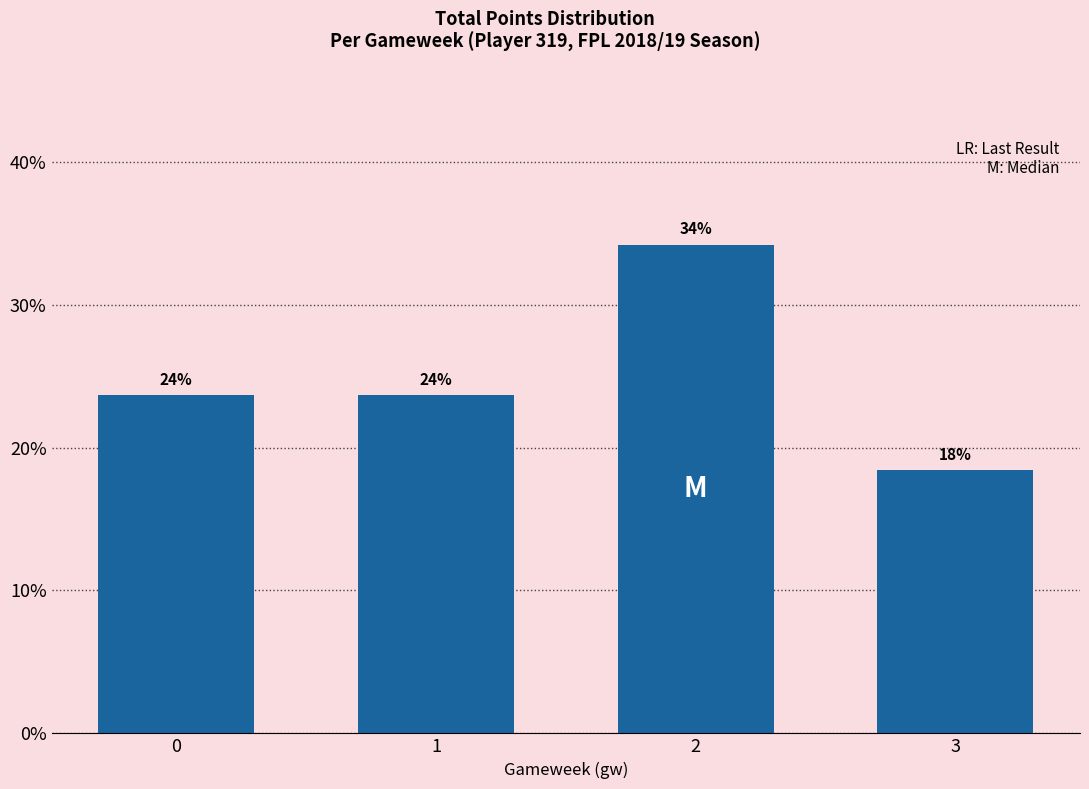

Are the bars horizontal?

No